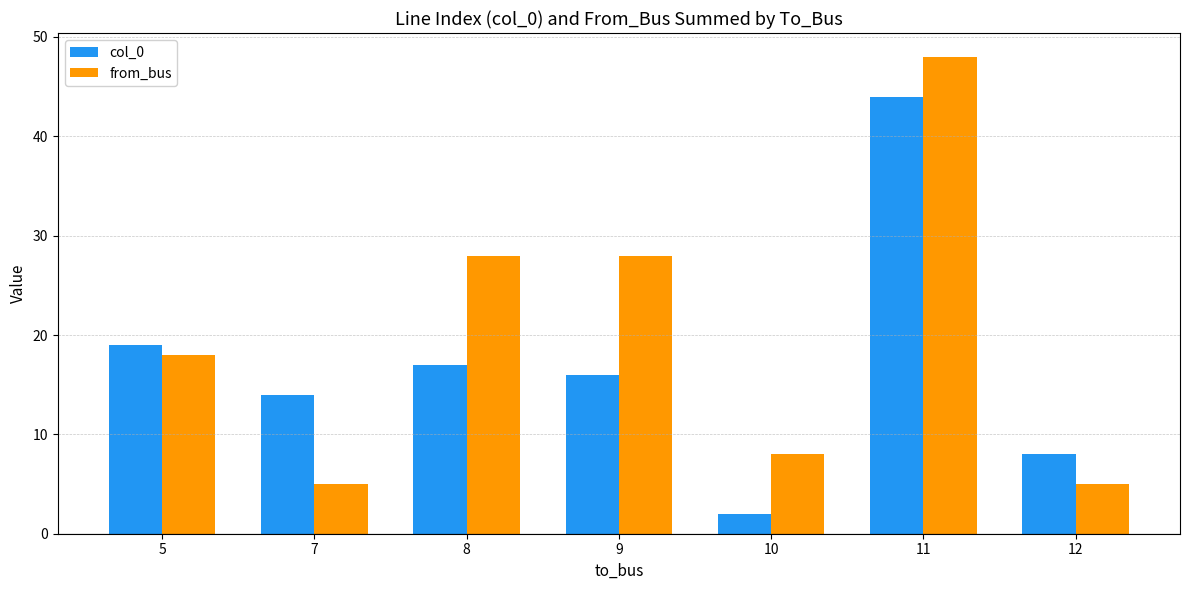

True or false: col_0 has a value of 4 at 12.

False